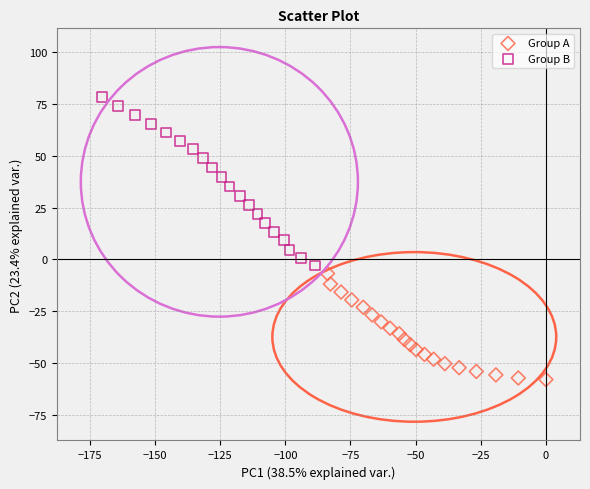

Which series contains the lowest Y value?

Group A